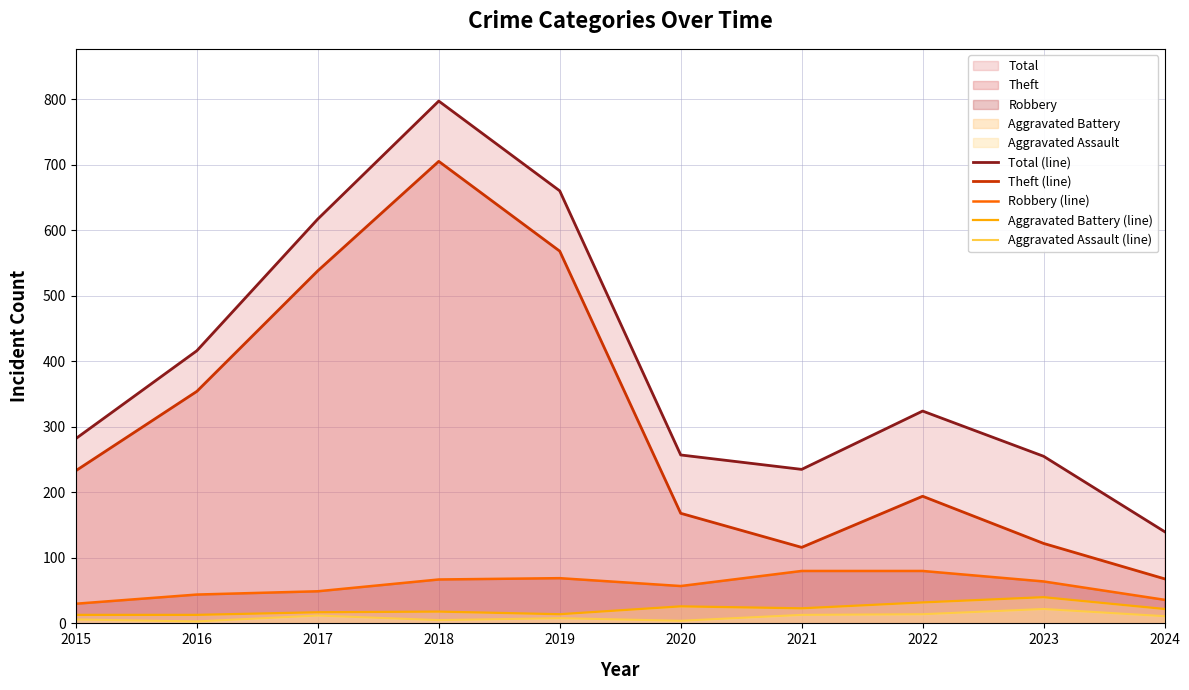

True or false: Aggravated Assault (line) has more than 2 points higher than both neighbors.

True